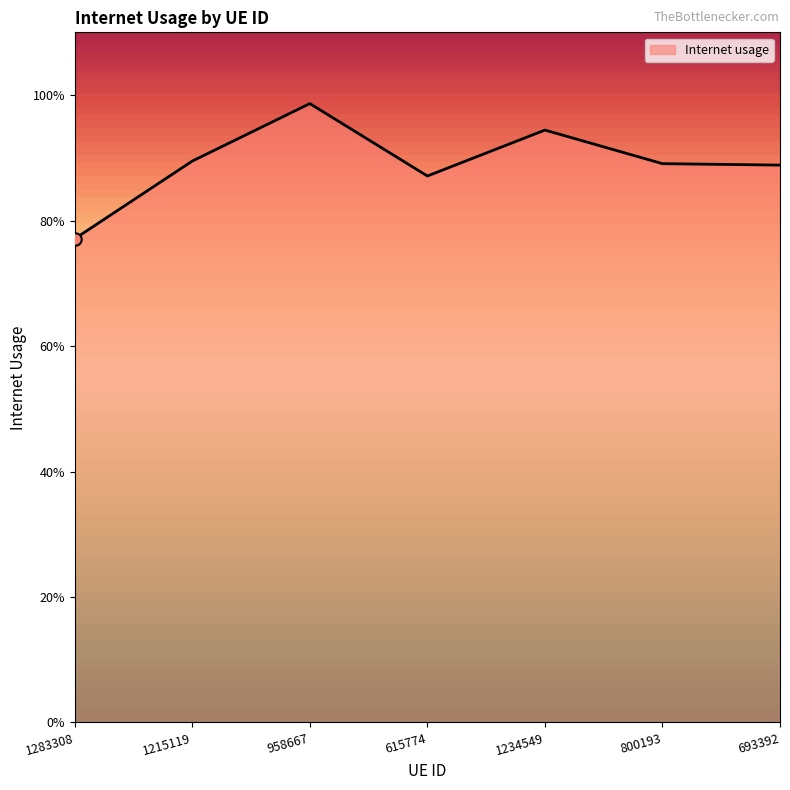

What is the change in value from 1283308 to 615774?

+0.1